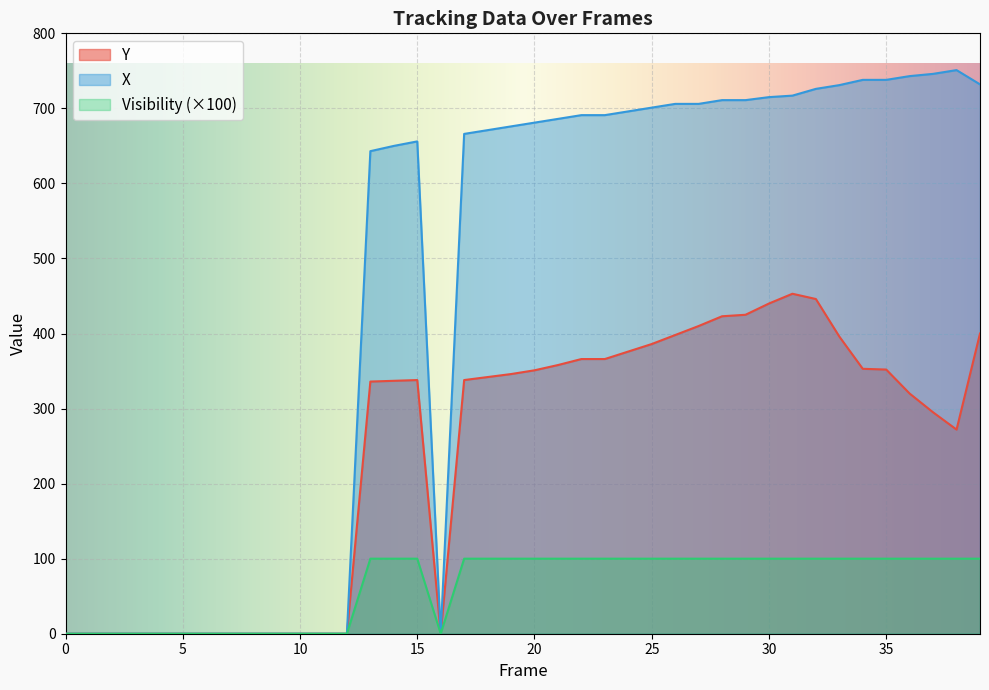

What is the difference between the maximum and minimum values in the Y series?

453